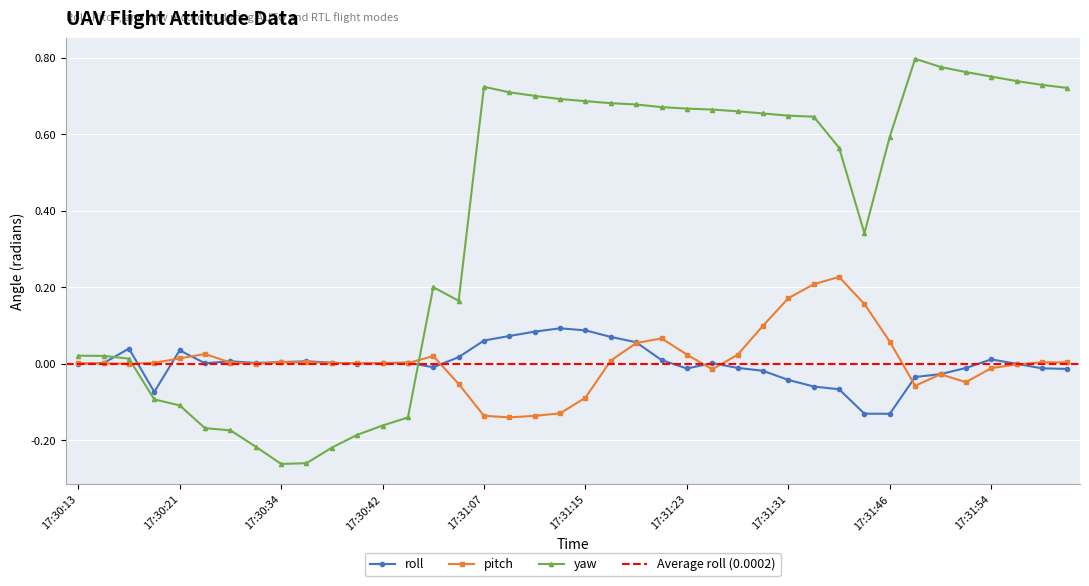

What is the total value across all series at 17:30:55?

0.1